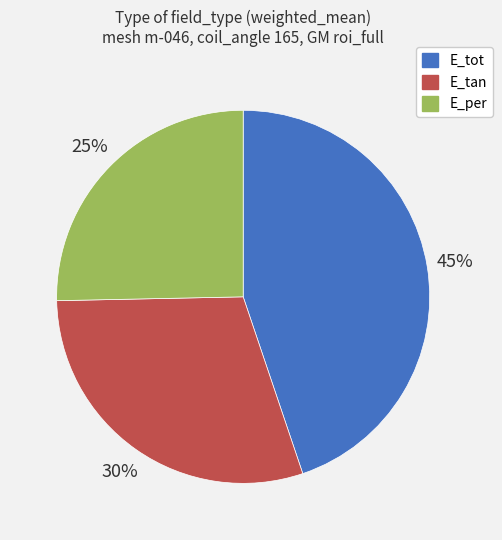

Is it true that E_per is 18% of the pie?

False